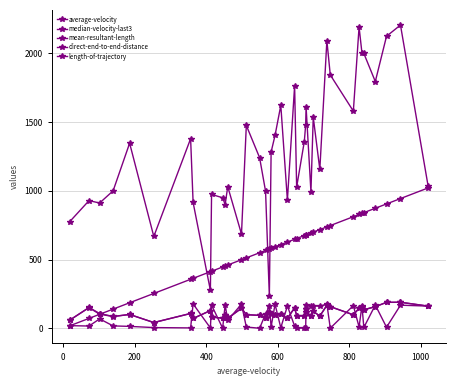

How many data points does each series have?

40